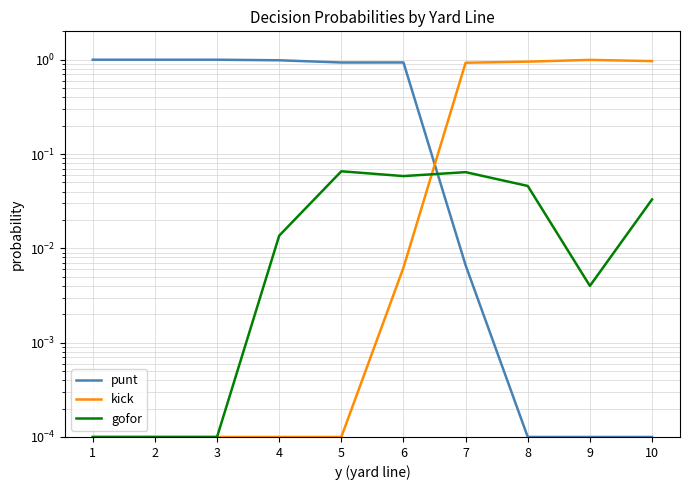

At which category does gofor reach its first local peak?

5